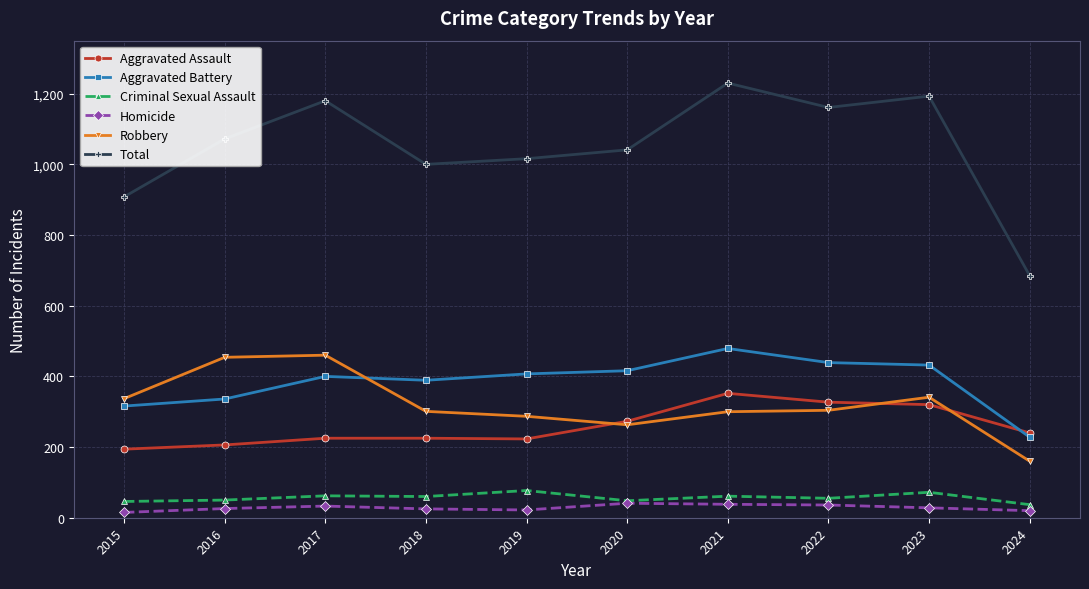

In Criminal Sexual Assault, how many points are lower than both neighbors (excluding endpoints)?

3